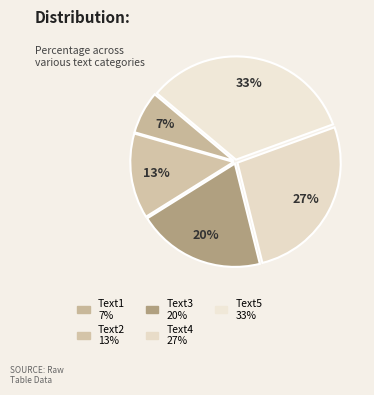

What percentage is the Text4 slice, to the nearest percent?

27%